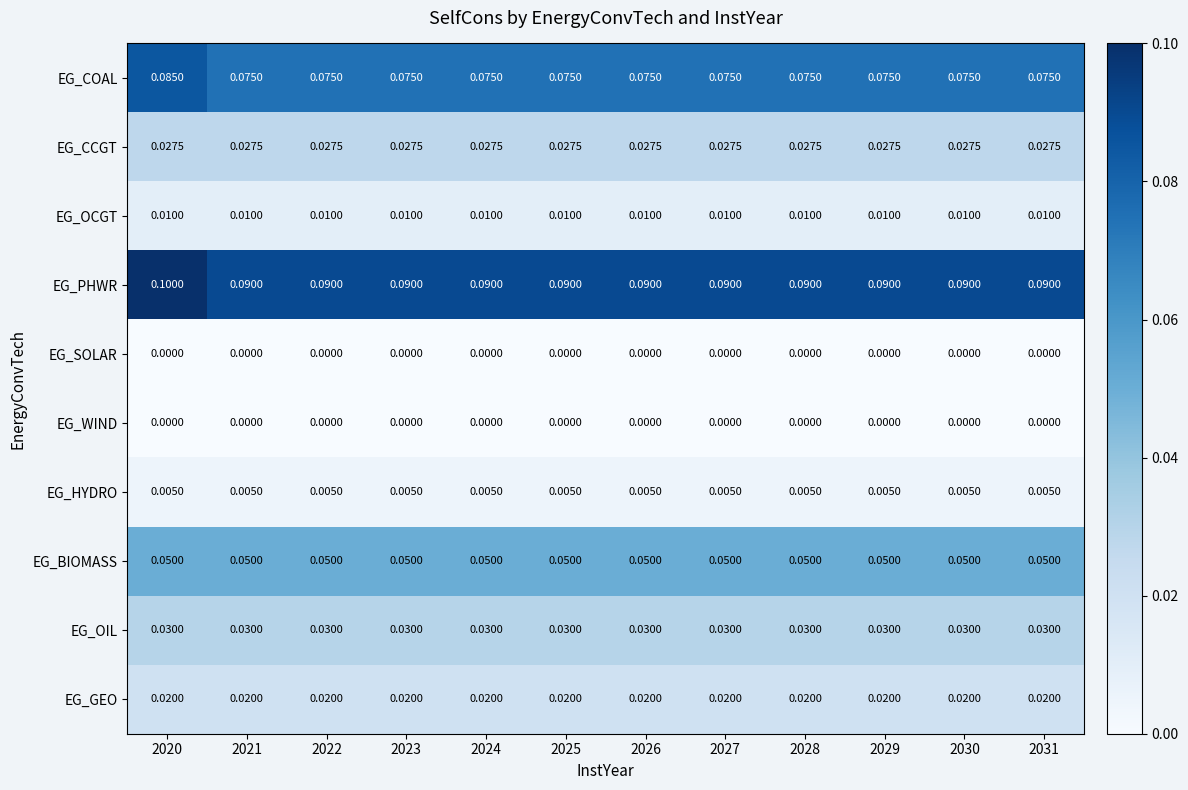

Is the value of EG_GEO at 2025 greater than the value of EG_SOLAR at 2027?

Yes